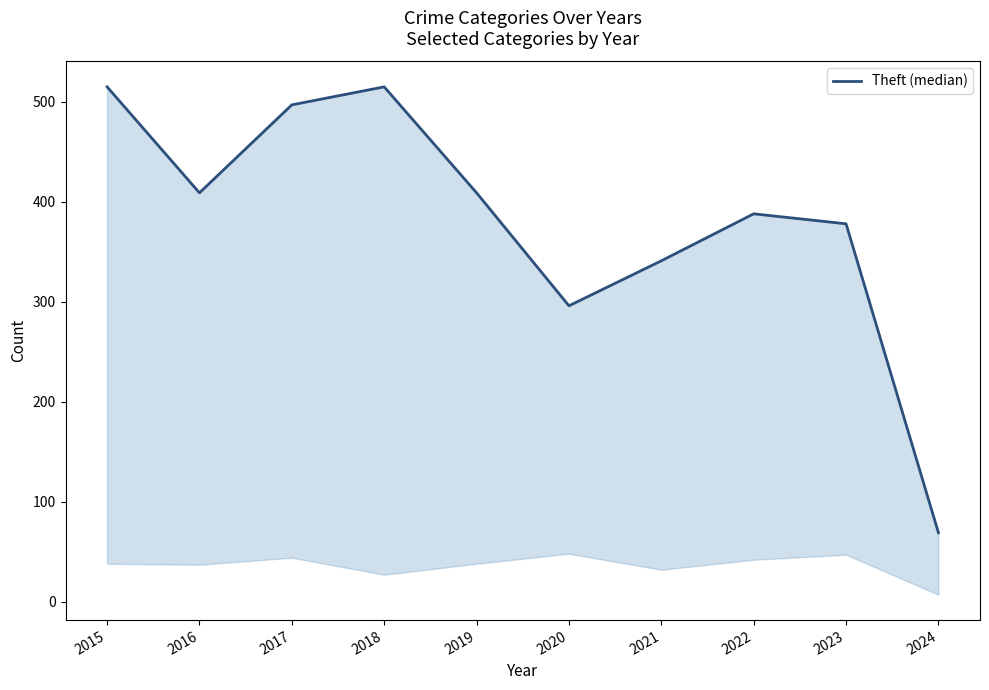

Reading left to right, transcribe all the data shown in this chart.

2015=515	2016=409	2017=497	2018=515	2019=409	2020=296	2021=341	2022=388	2023=378	2024=69